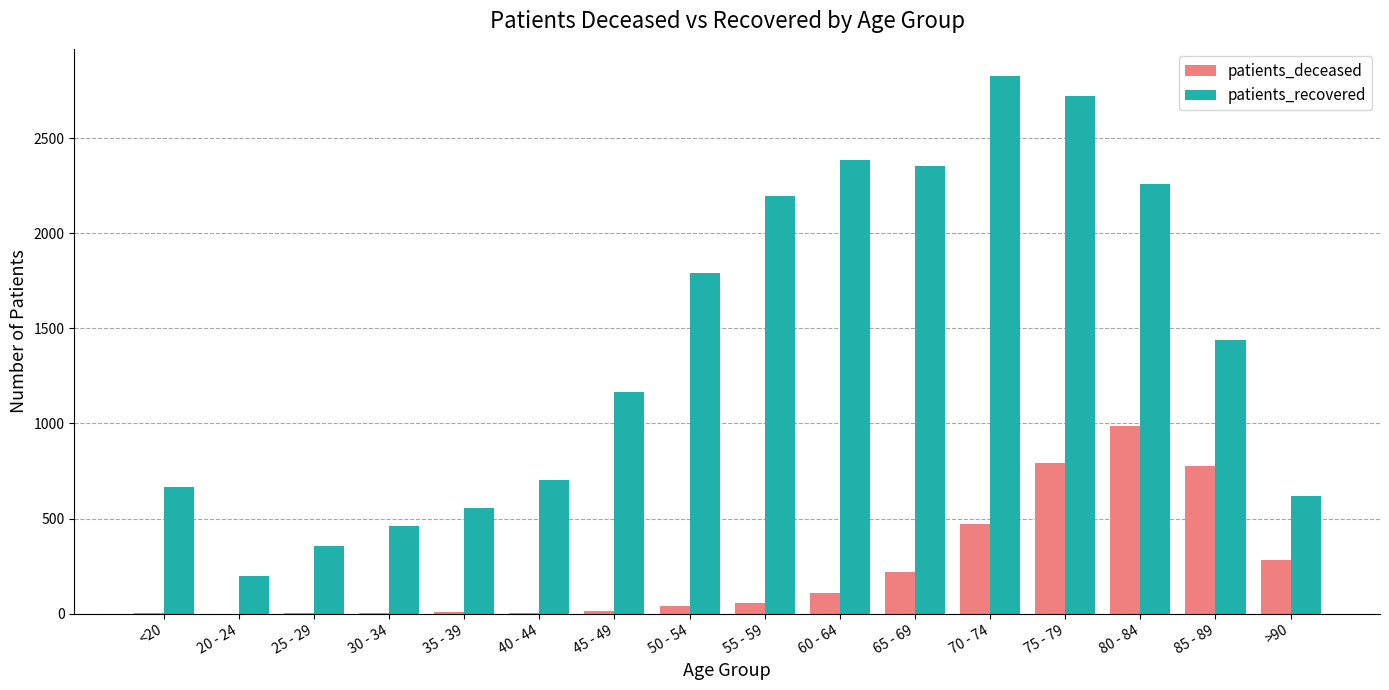

Which category has the highest value in the patients_deceased series?

80 - 84